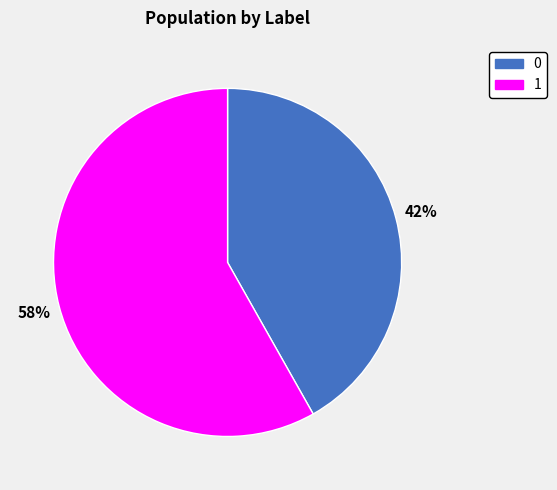

Which slice is the largest?

1